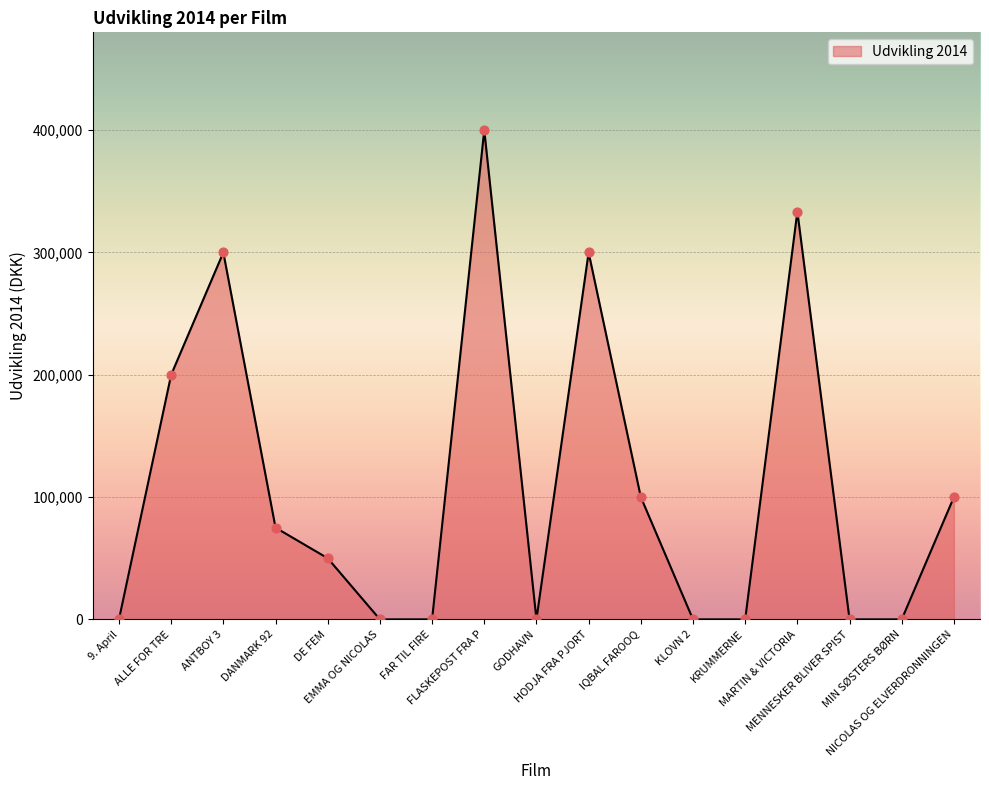

Between DE FEM and MARTIN & VICTORIA, which is larger?

MARTIN & VICTORIA